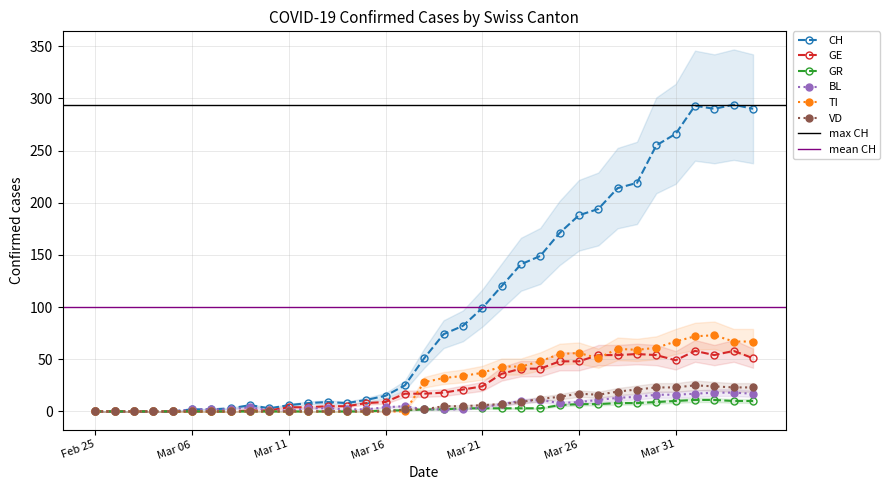

At how many categories does at least one series exceed 24?

19